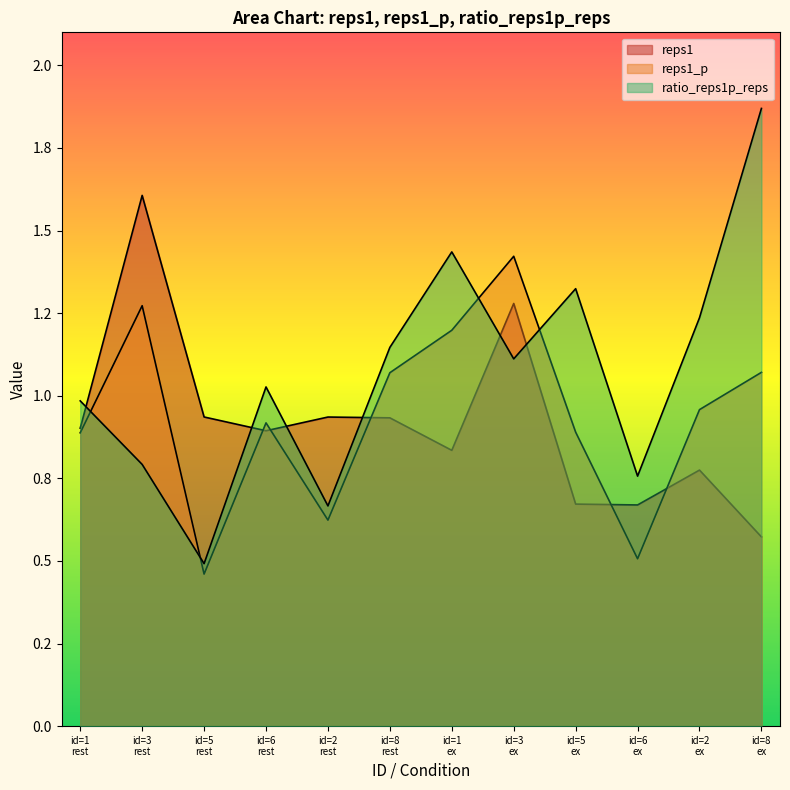

What is the difference between the maximum and second lowest values in the ratio_reps1p_reps series?

1.2